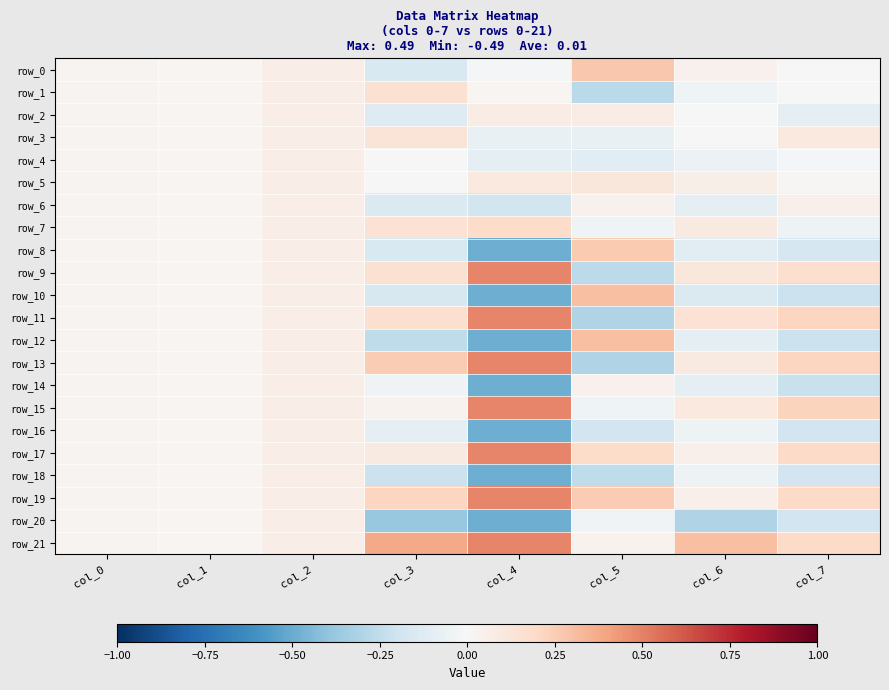

Which label corresponds to the largest value in the chart?

col_4